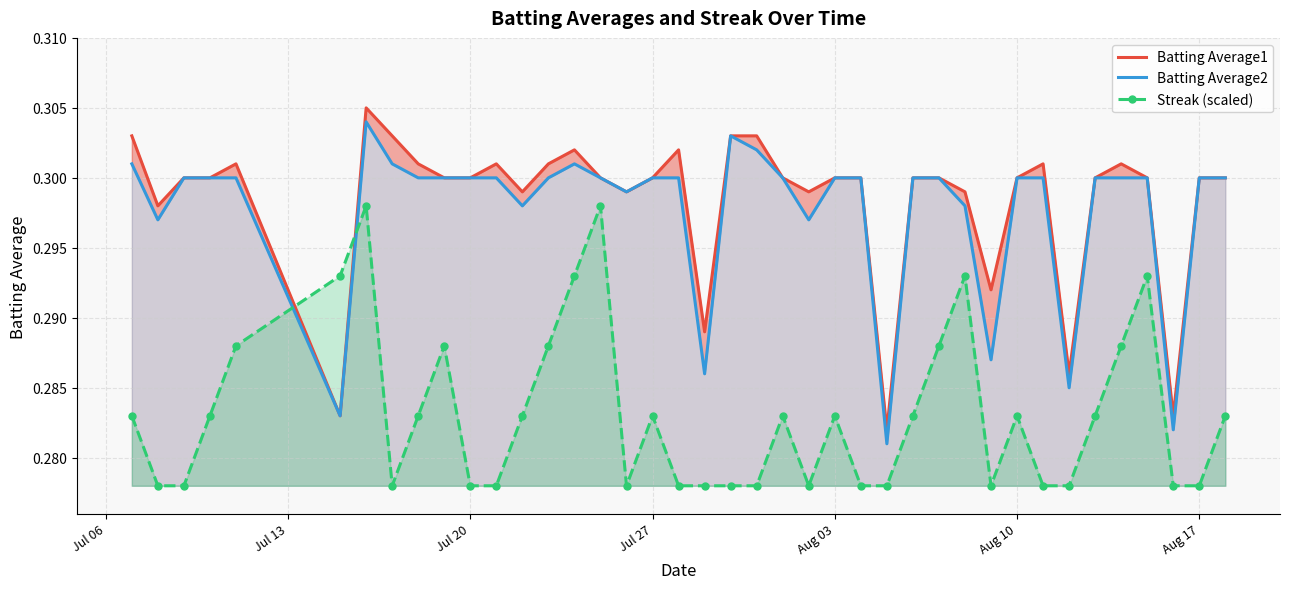

Which series has the largest total across all categories?

Batting Average1